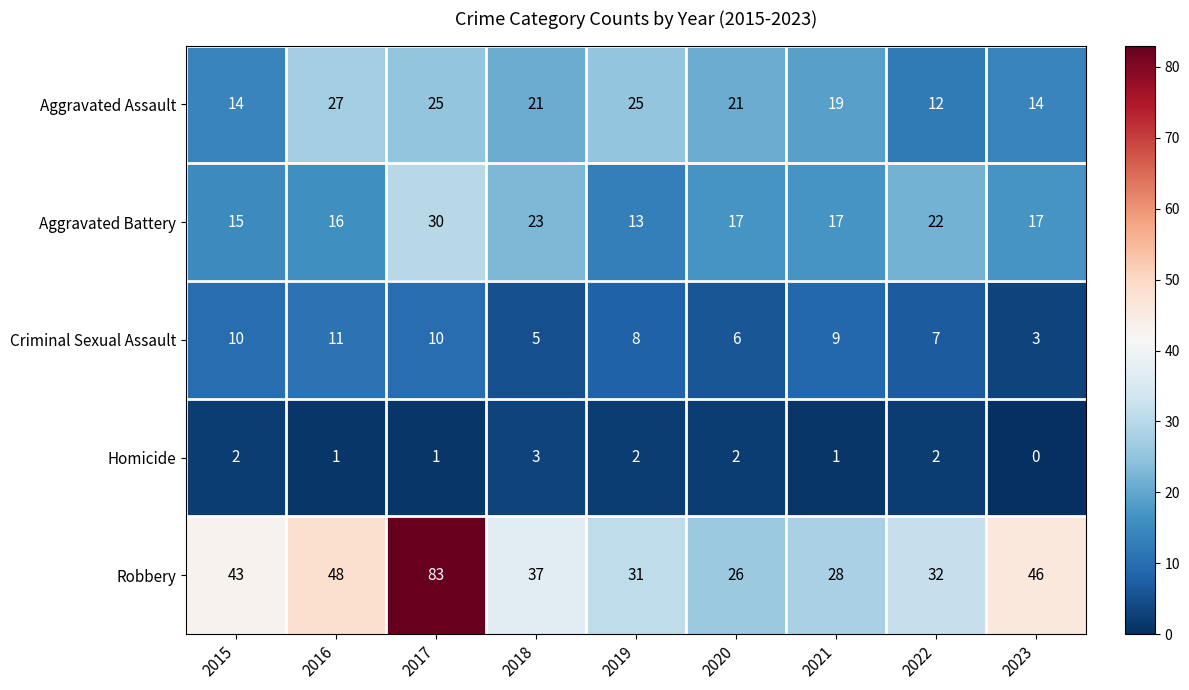

Where is Robbery nearest to the value 54?

2016